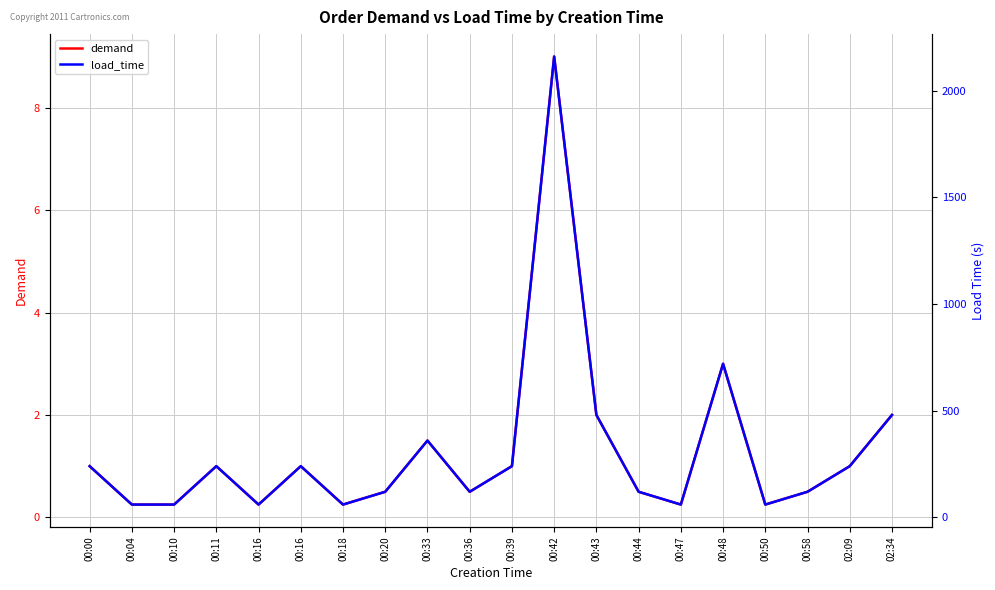

True or false: load_time has a value of 101.9 at 00:16.

False